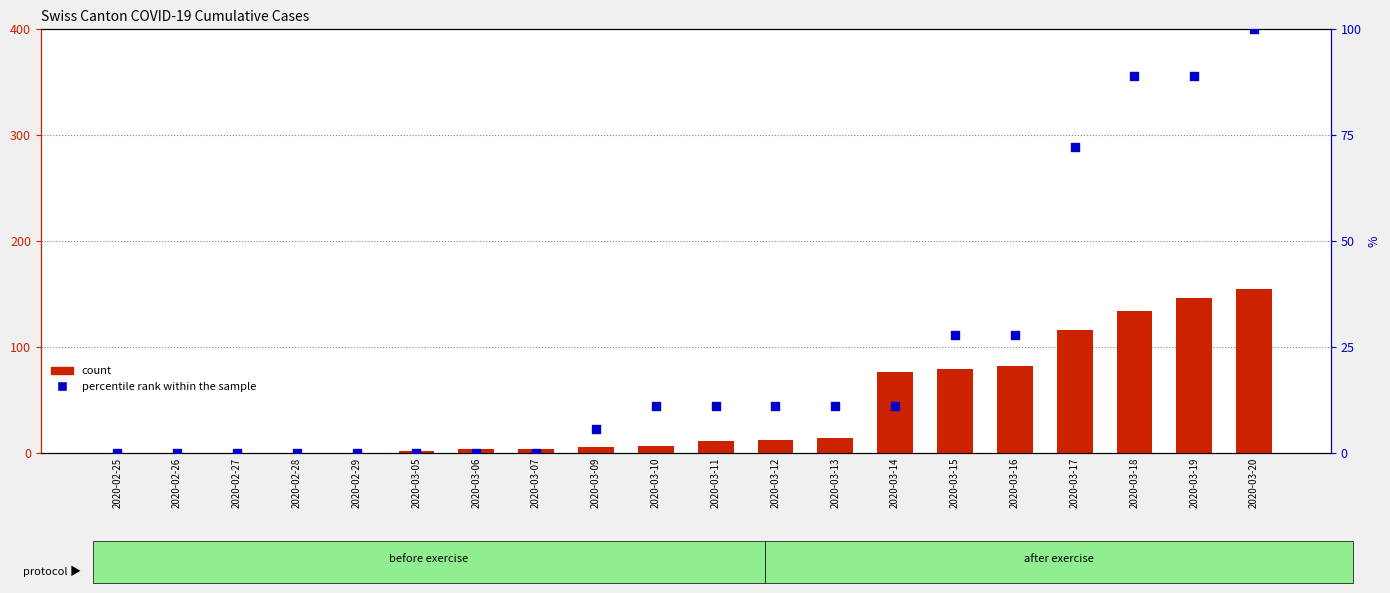

At how many categories does at least one series exceed 62?

7